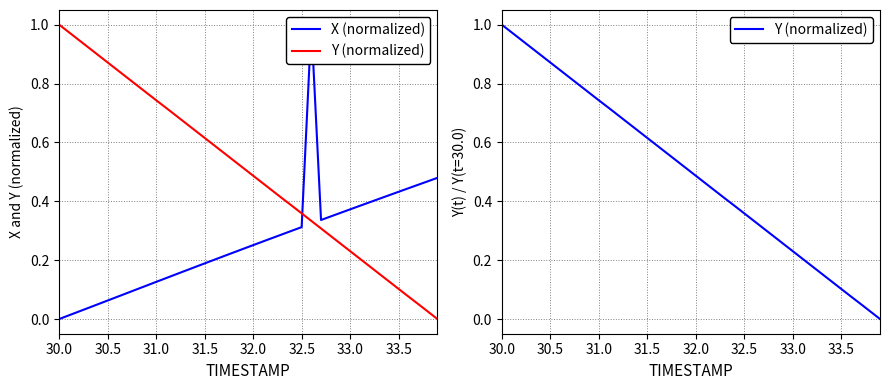

Does the chart have visible grid lines?

Yes